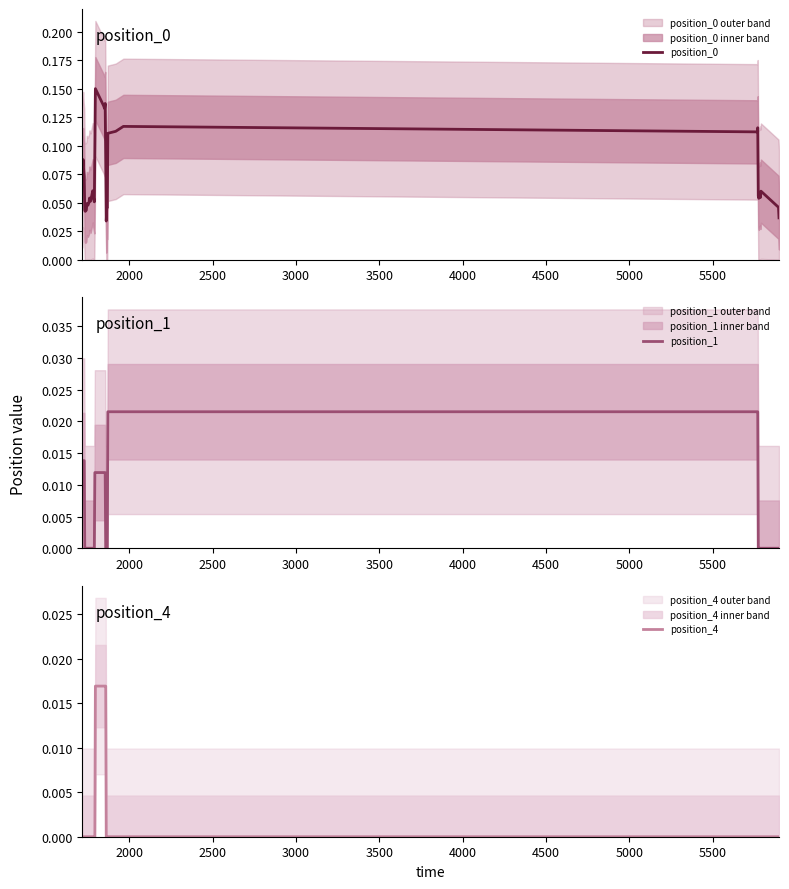

The position_0 series shows 0.0 at 3000. True or false?

False